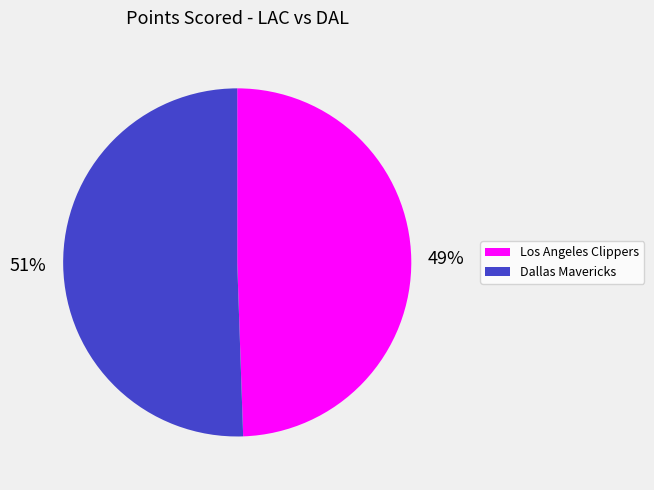

True or false: Dallas Mavericks accounts for 51% of the total.

True